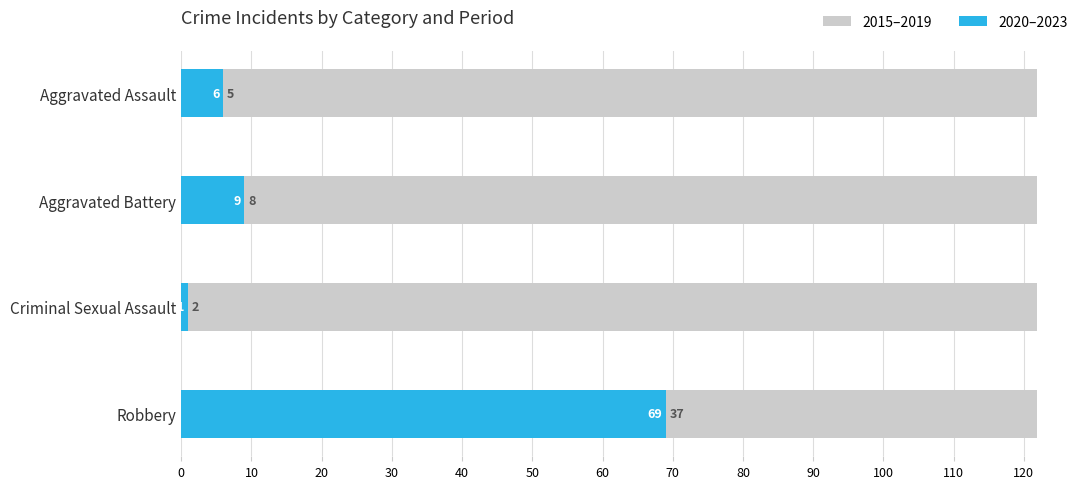

What position from the left is Criminal Sexual Assault?

3